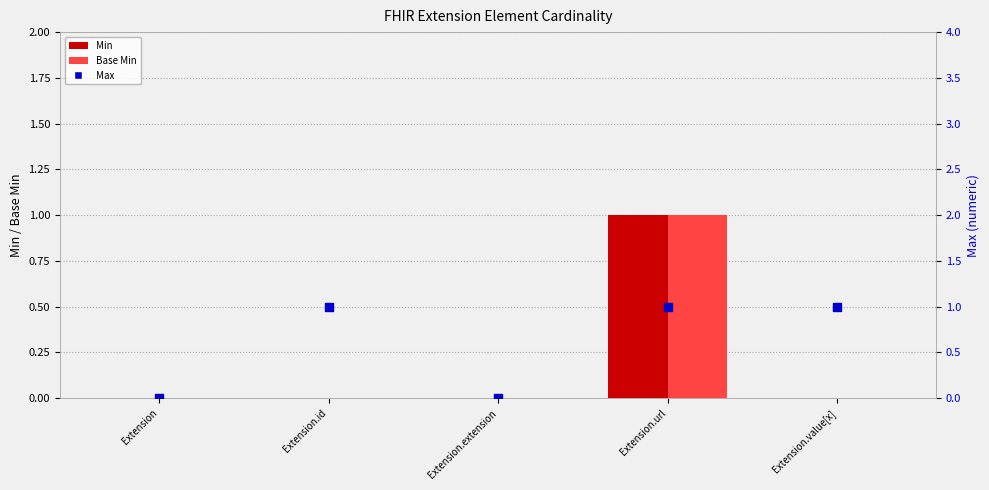

At how many categories does at least one series exceed 0?

3